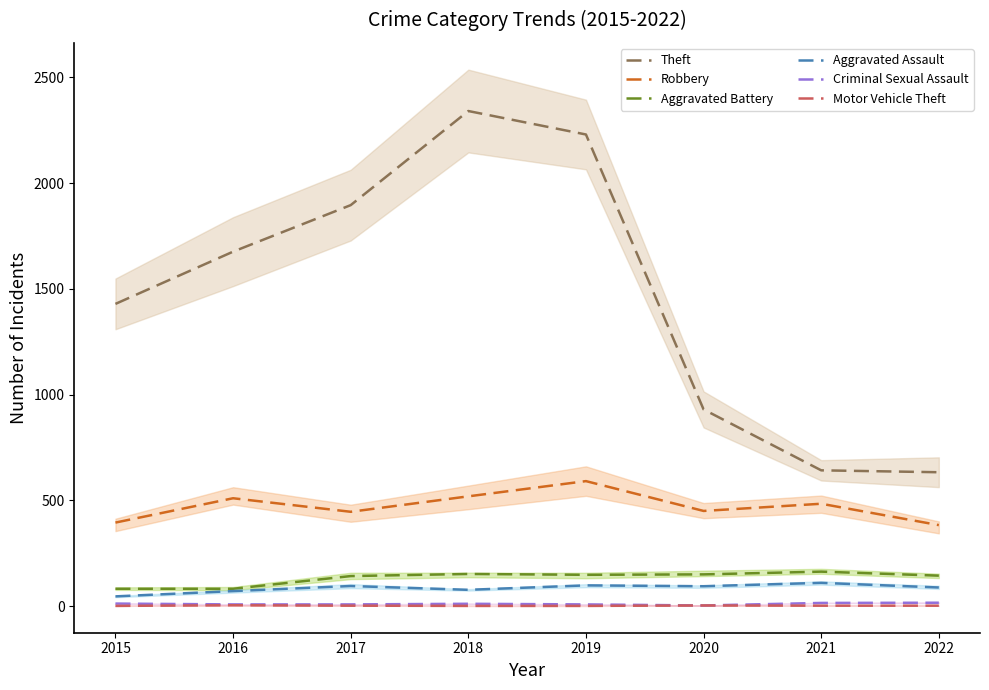

How many Motor Vehicle Theft values are between 1 and 3?

7